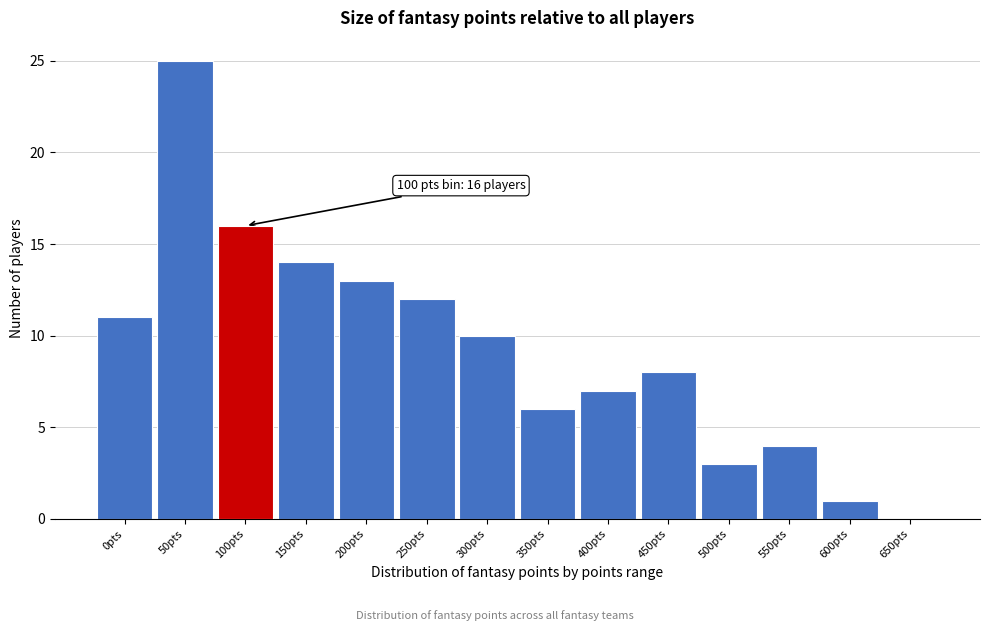

Reading left to right, transcribe all the data shown in this chart.

0pts=11	50pts=25	100pts=16	150pts=14	200pts=13	250pts=12	300pts=10	350pts=6	400pts=7	450pts=8	500pts=3	550pts=4	600pts=1	650pts=0